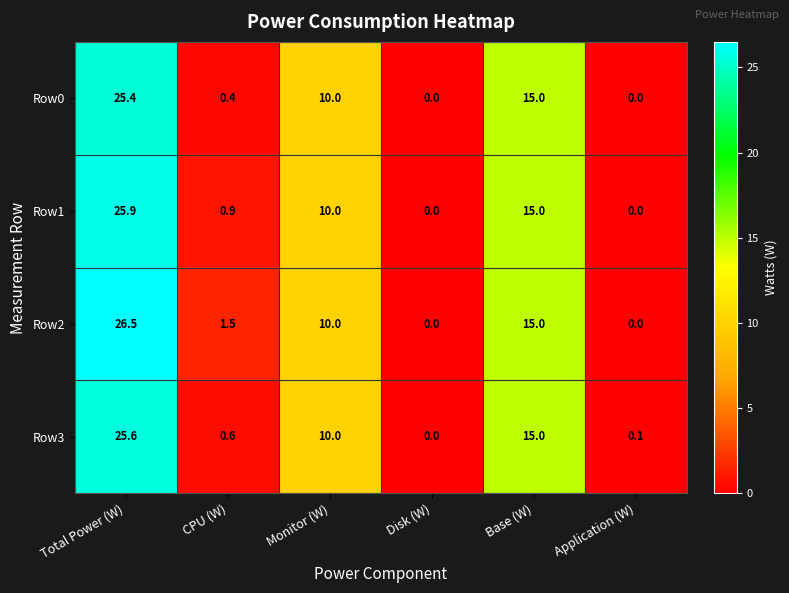

What is the total value across all series at Total Power (W)?

103.4